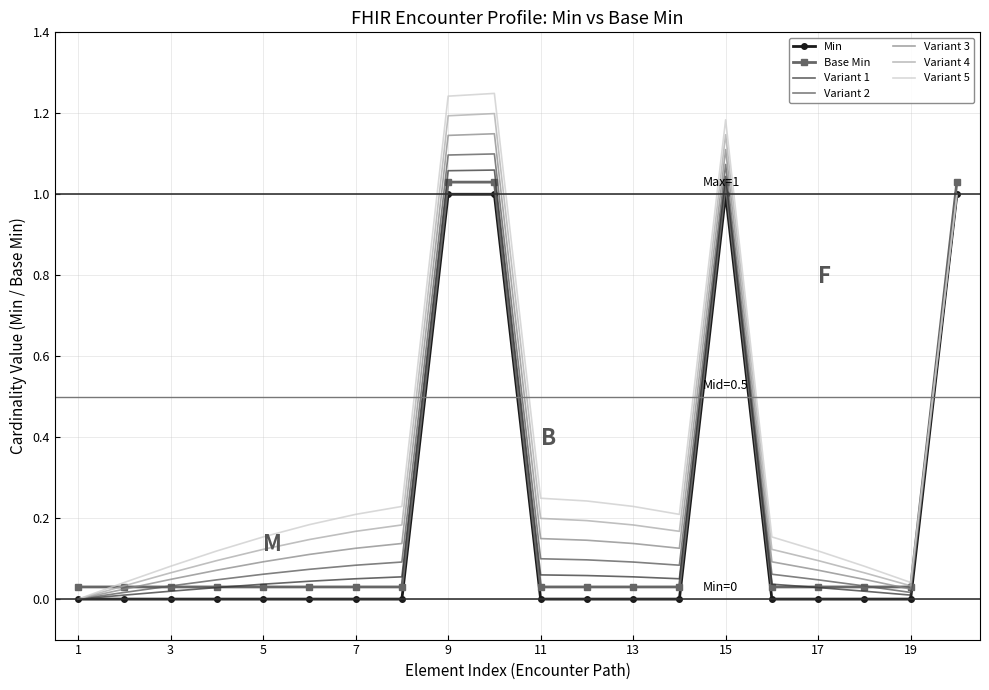

Which series has the widest spread of values?

Variant 5